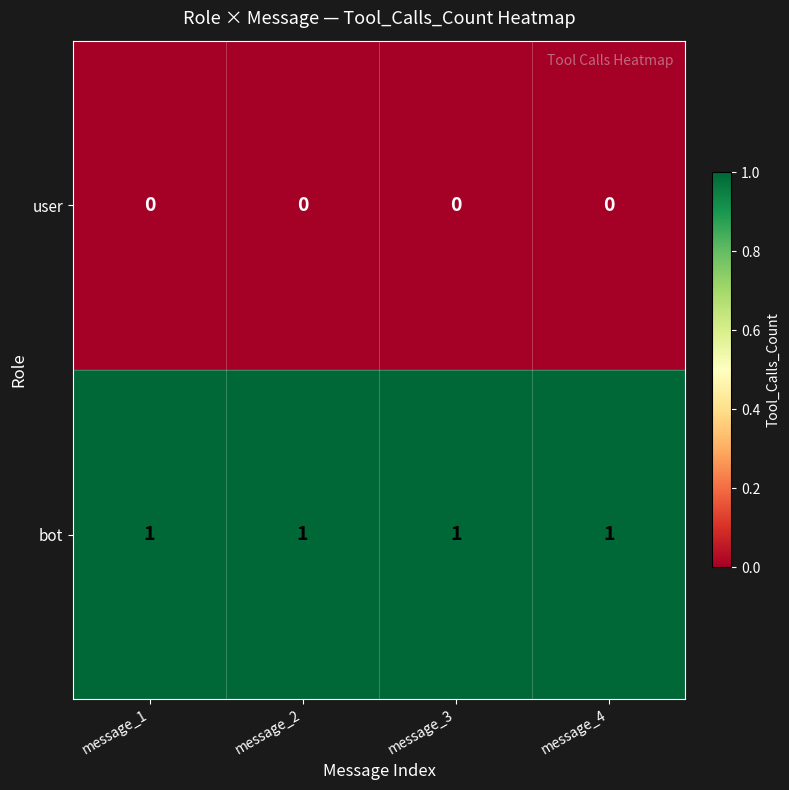

Is the value of user at message_1 greater than the value of bot at message_3?

No